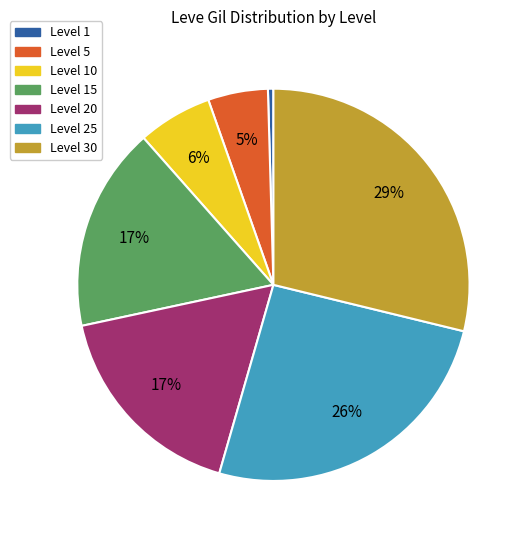

Does any single category account for the majority?

No